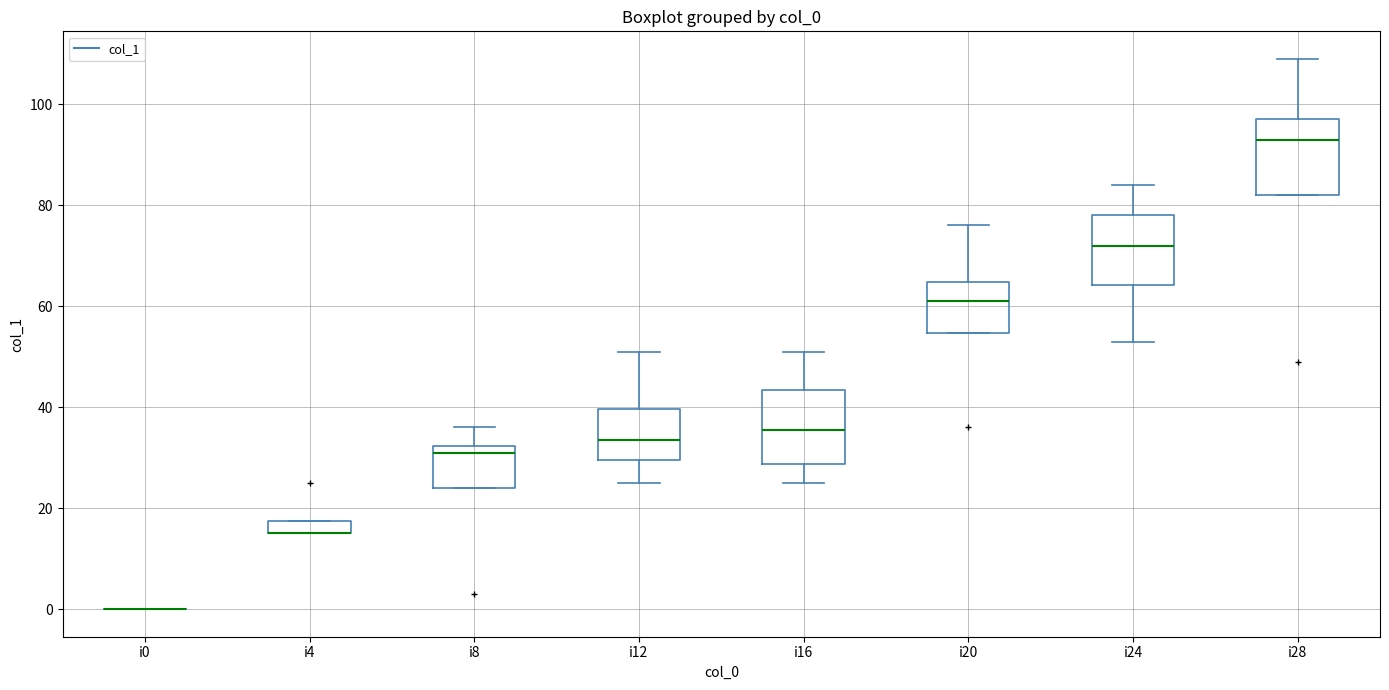

Where does the upper whisker of the box for i12 end on the y-axis? The values are not printed on the chart, so give them approximately, as read against the axis.

52